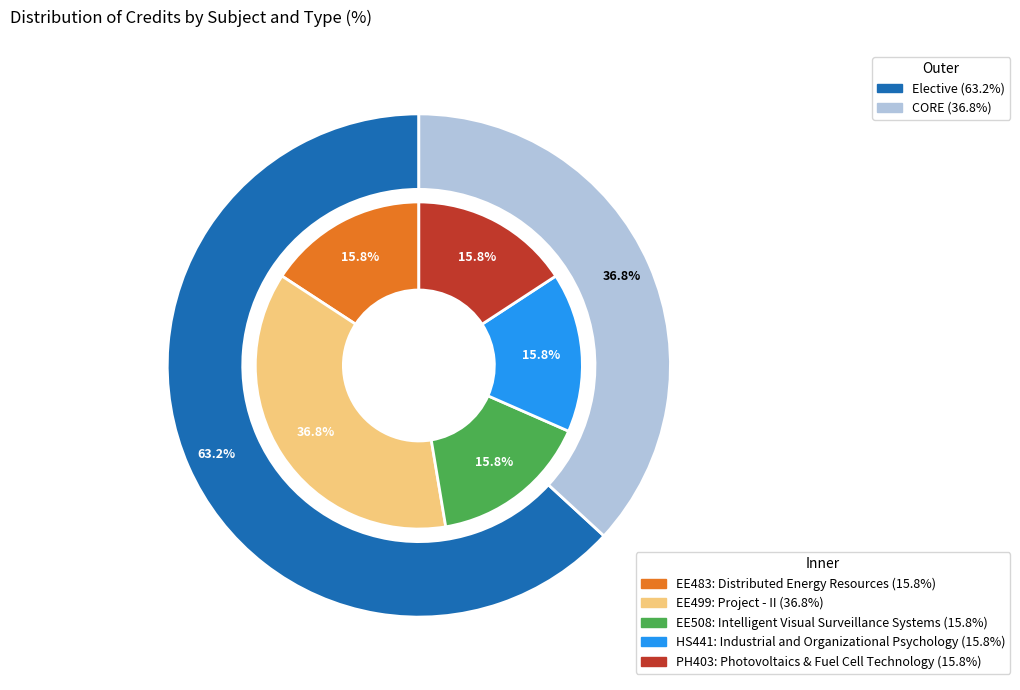

Combined, what portion of the pie is EE499 and EE508?

52.6%